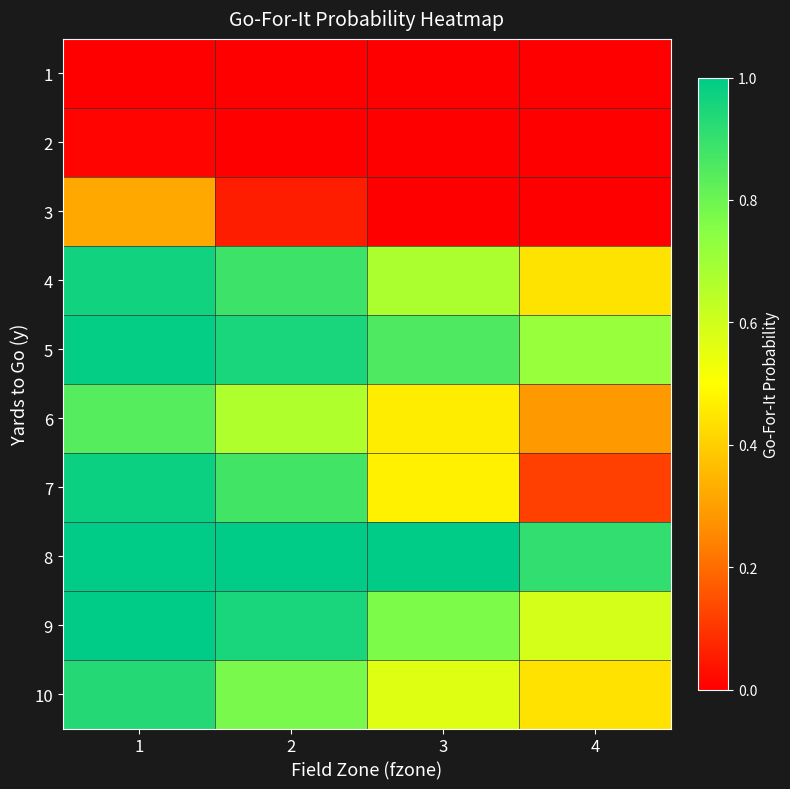

What is the total value across all series at 4?

3.5